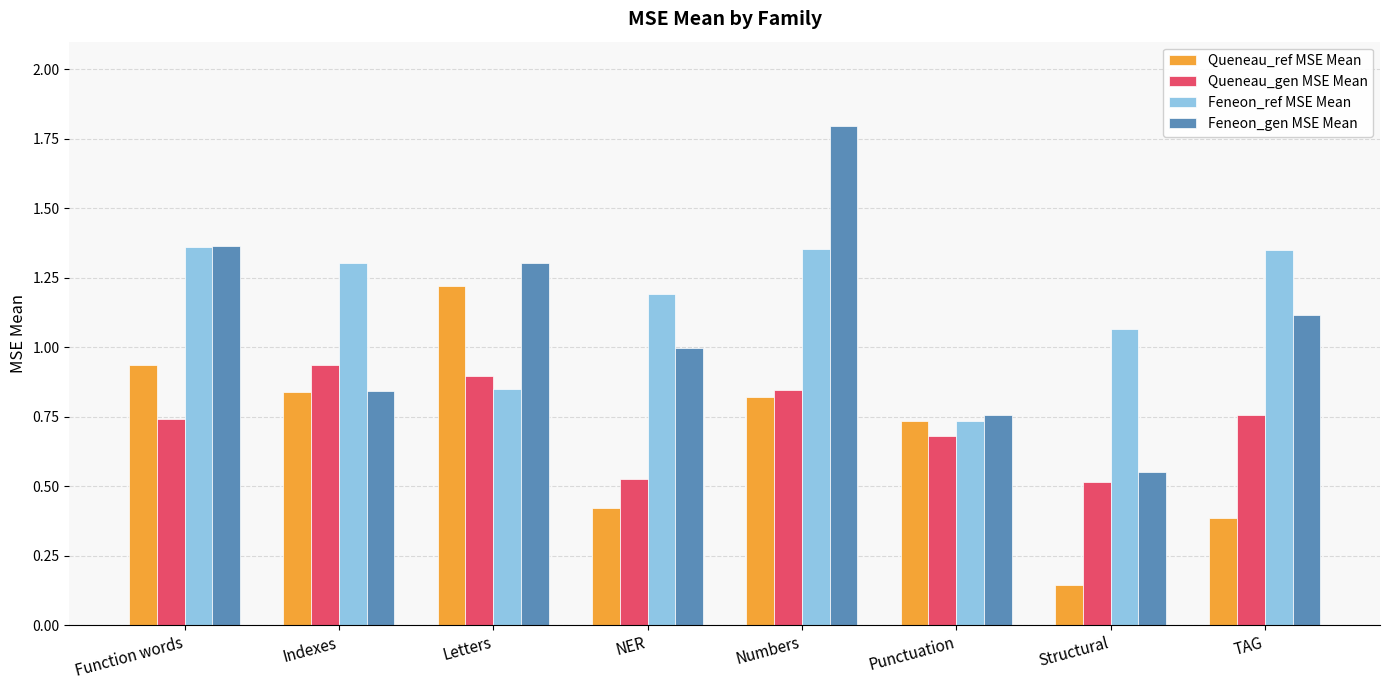

What position from the right is Indexes?

7